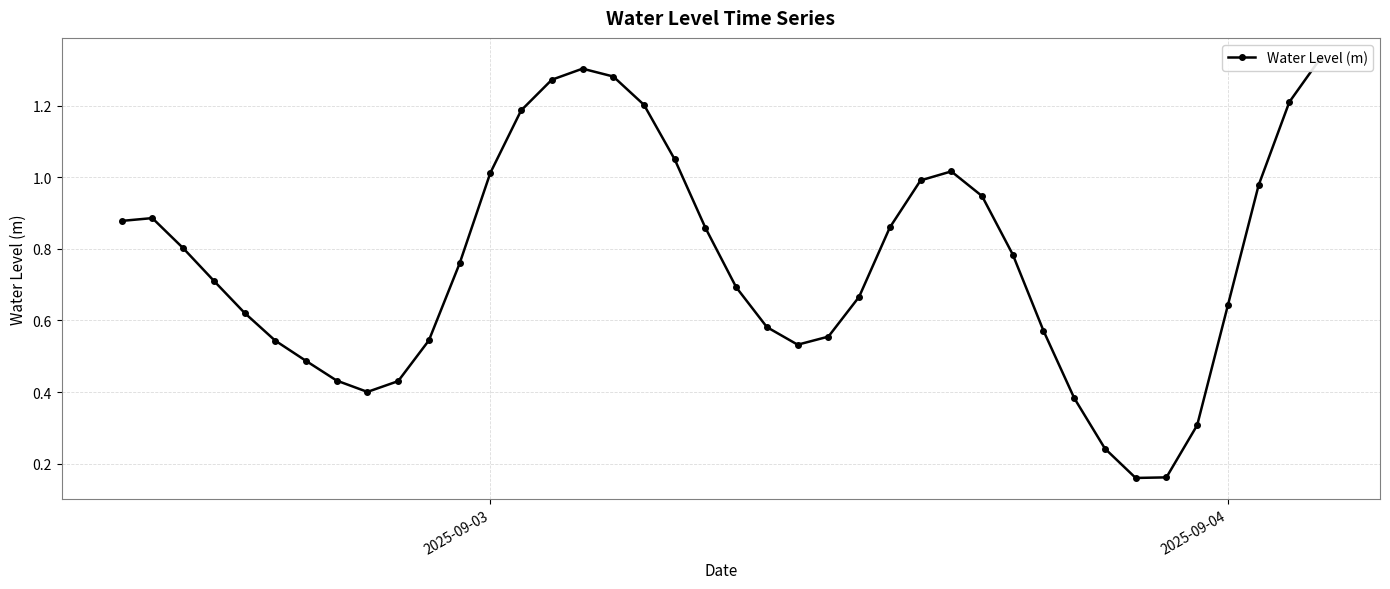

The value at 2025-09-03 is 1.0. True or false?

True